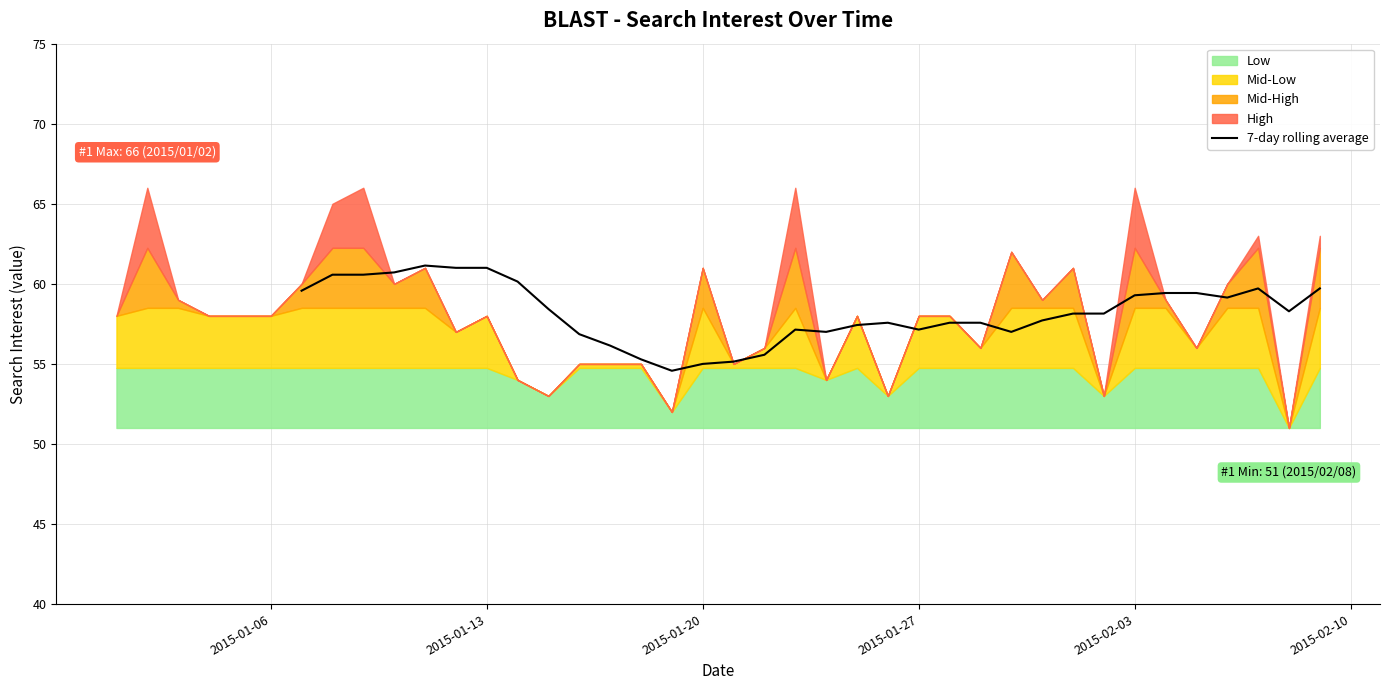

Is it true that 7-day rolling average equals 59.3 at 2015-02-03?

True